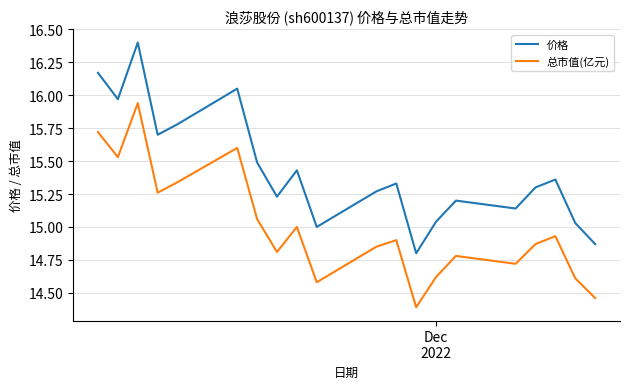

Which series has the largest range (max minus min)?

价格